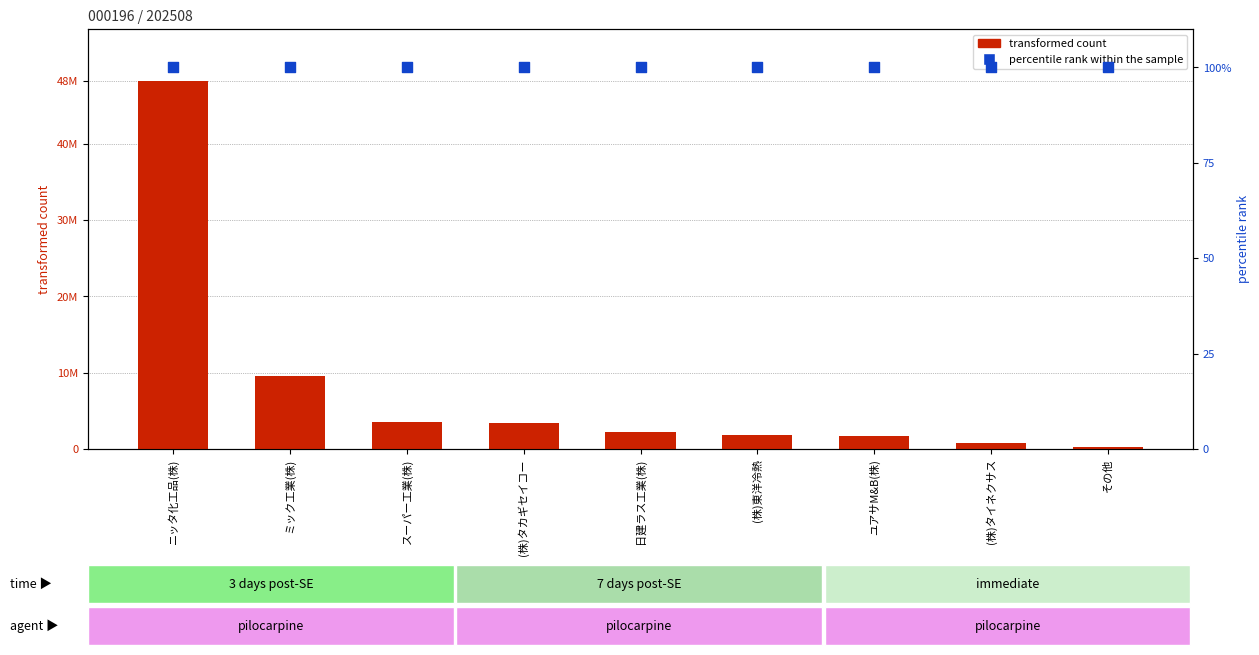

Which series contains the lowest Y value?

percentile rank within the sample